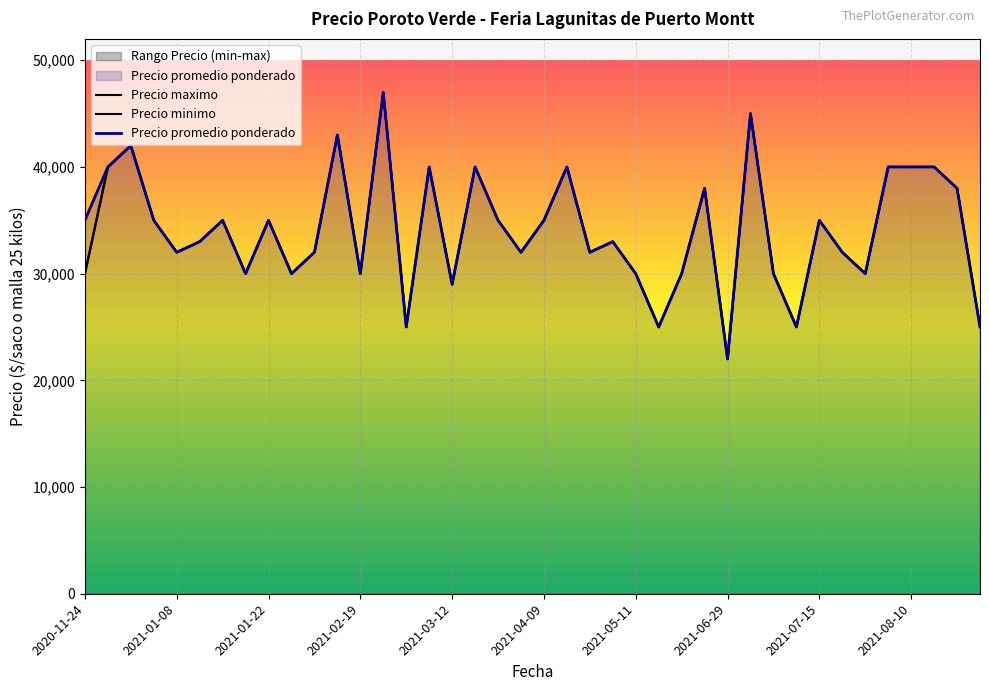

Does the chart display data point markers on the line(s)?

No